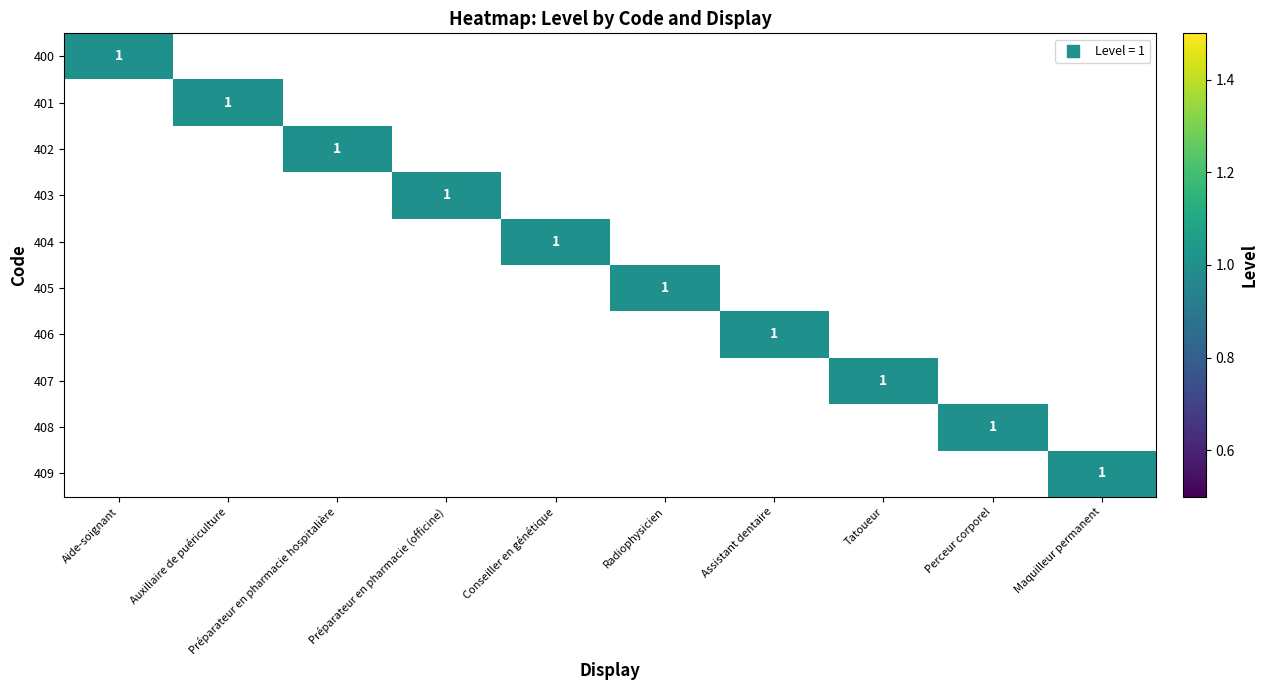

The value of 409 at Maquilleur permanent is 0. True or false?

False